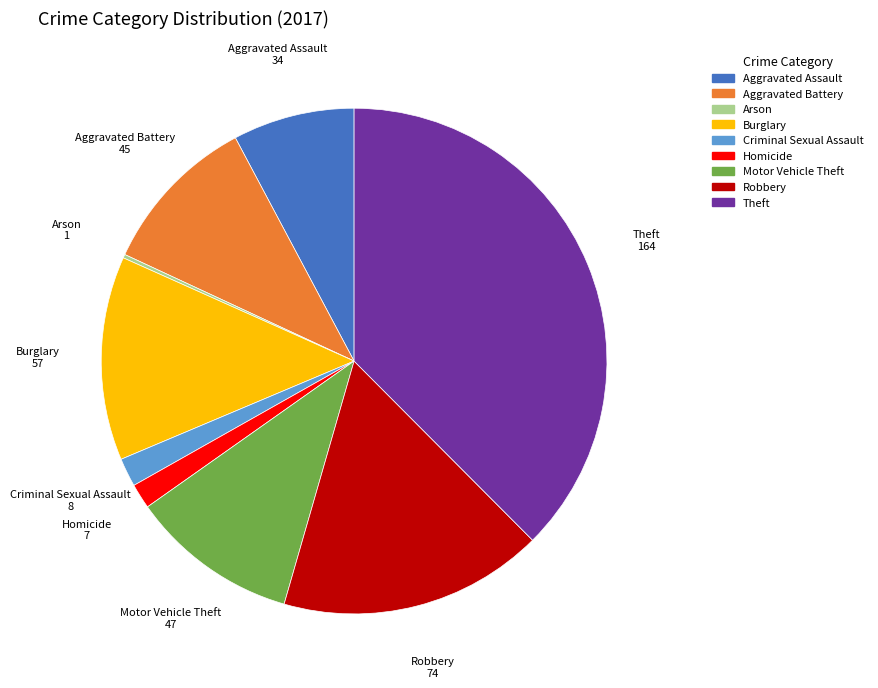

Which category has the biggest portion of the pie?

Theft